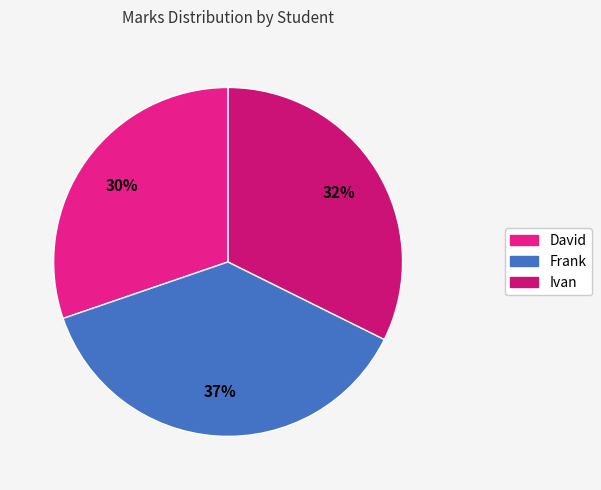

To the nearest percent, what percentage of the pie is David?

30%